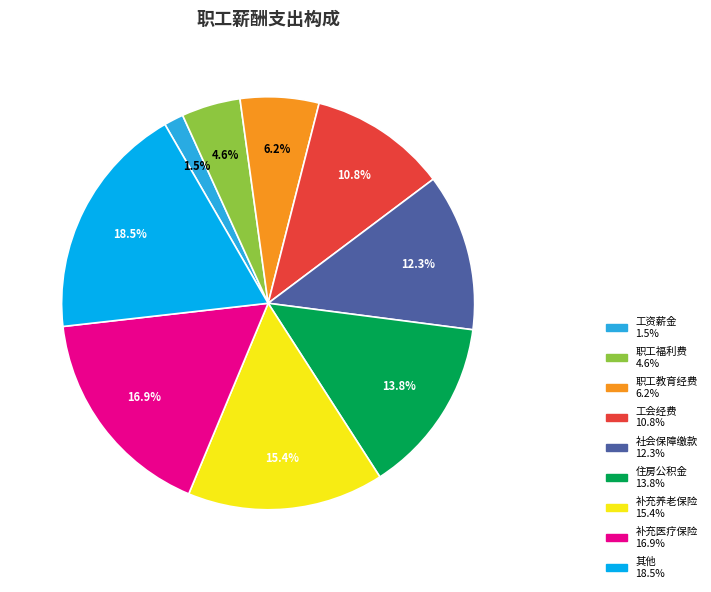

Does any single category account for the majority?

No